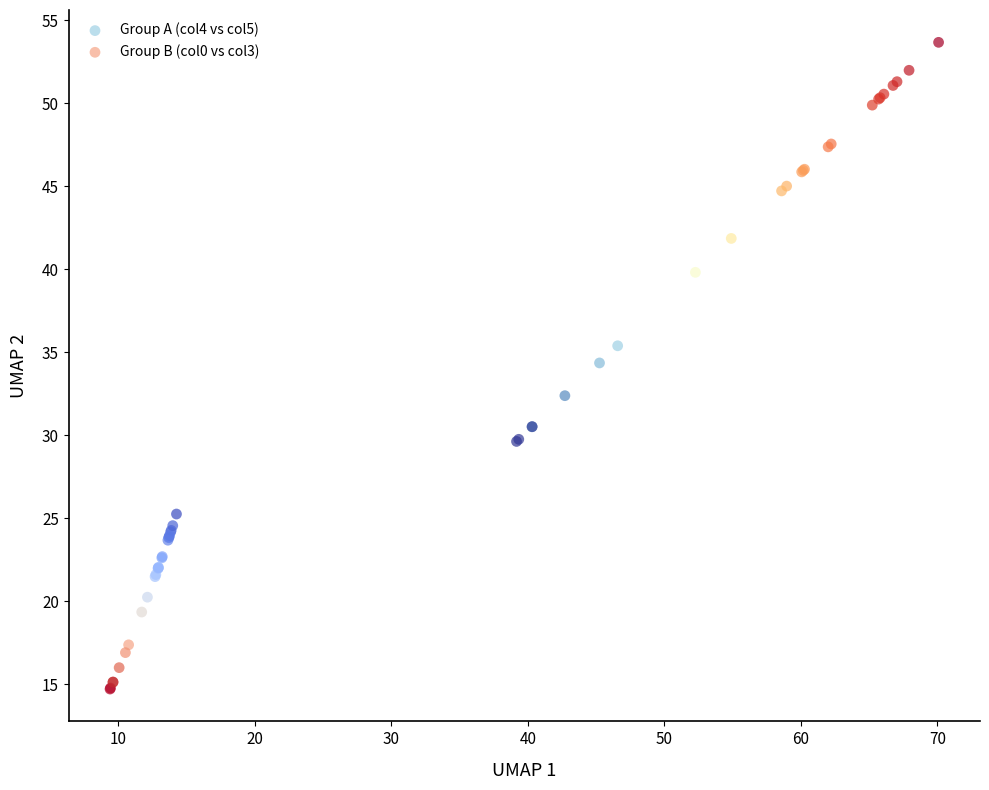

Which series reaches the minimum Y coordinate?

Group B (col0 vs col3)